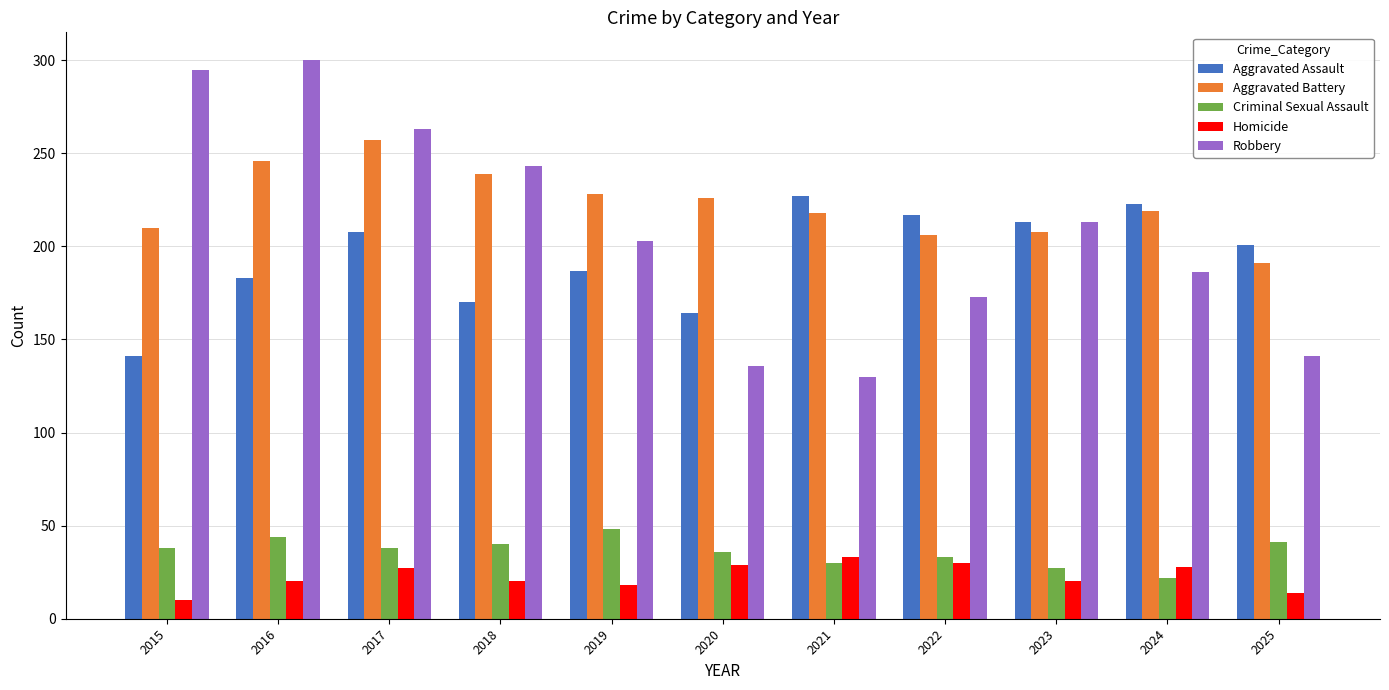

Which category has the highest value in the Aggravated Assault series?

2021